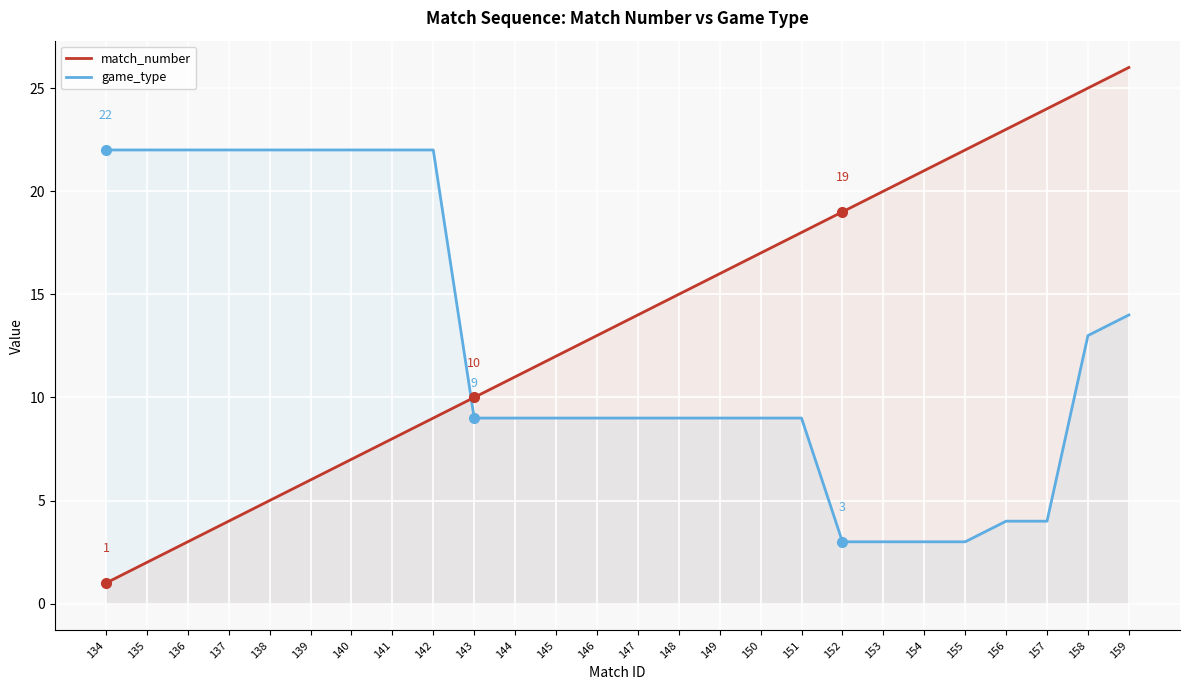

What is the lowest value of the game_type series?

3